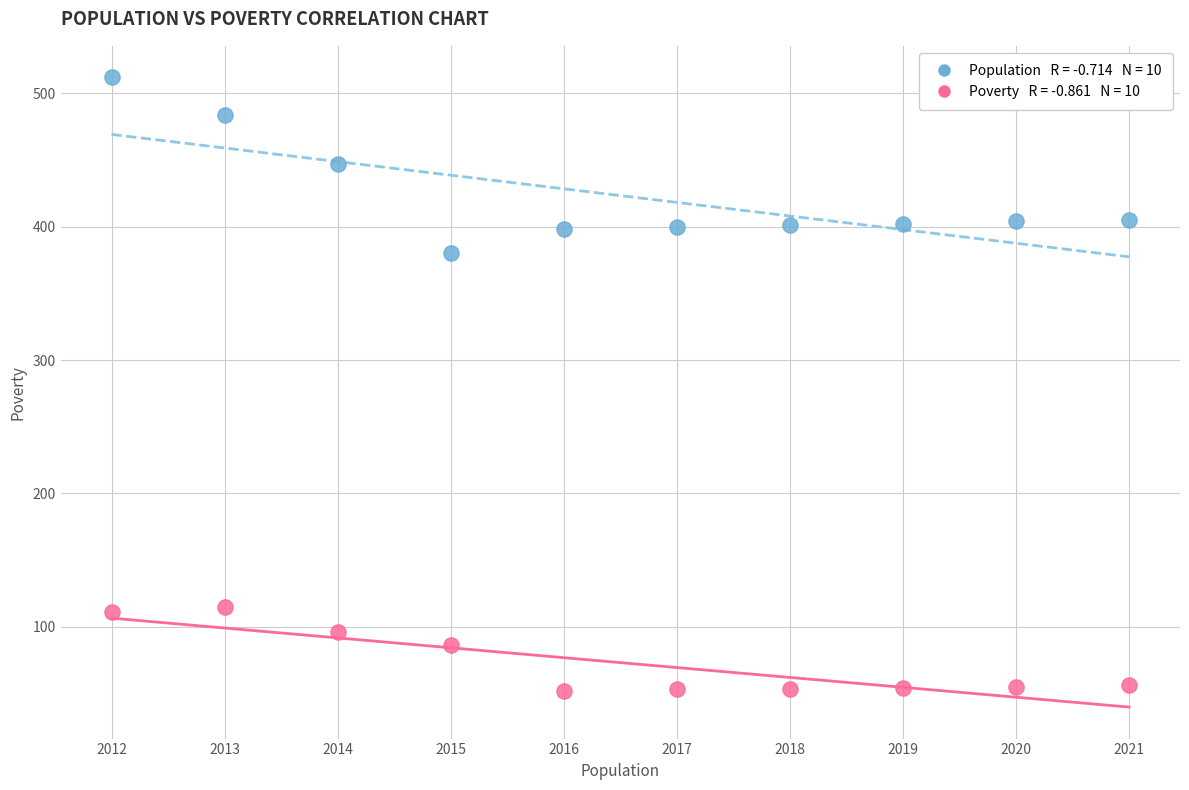

Across all data points, what is the range of Y values (max minus min)?

460